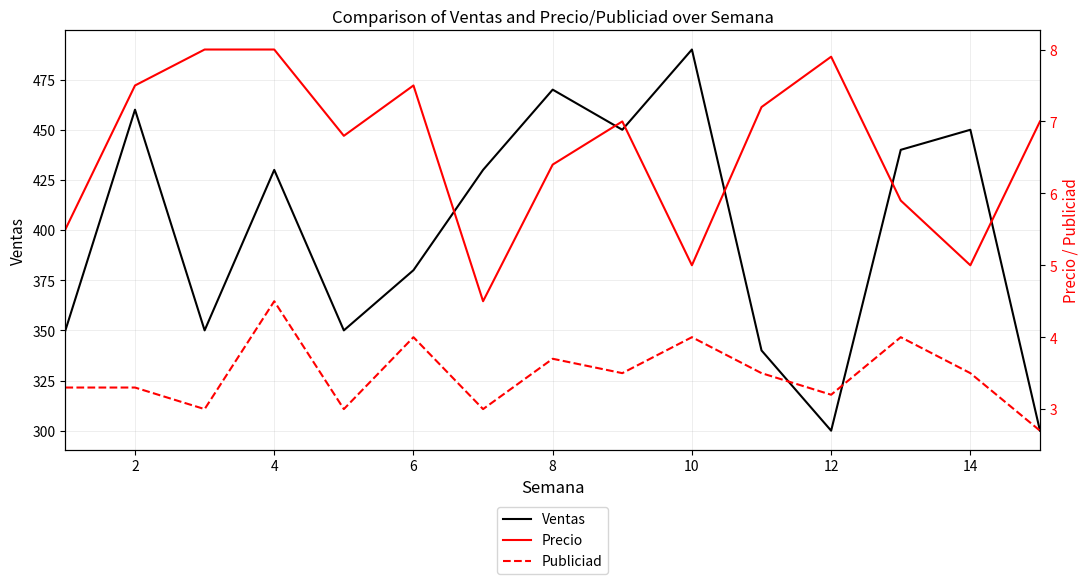

How many interior local valleys does the Publiciad series have?

5